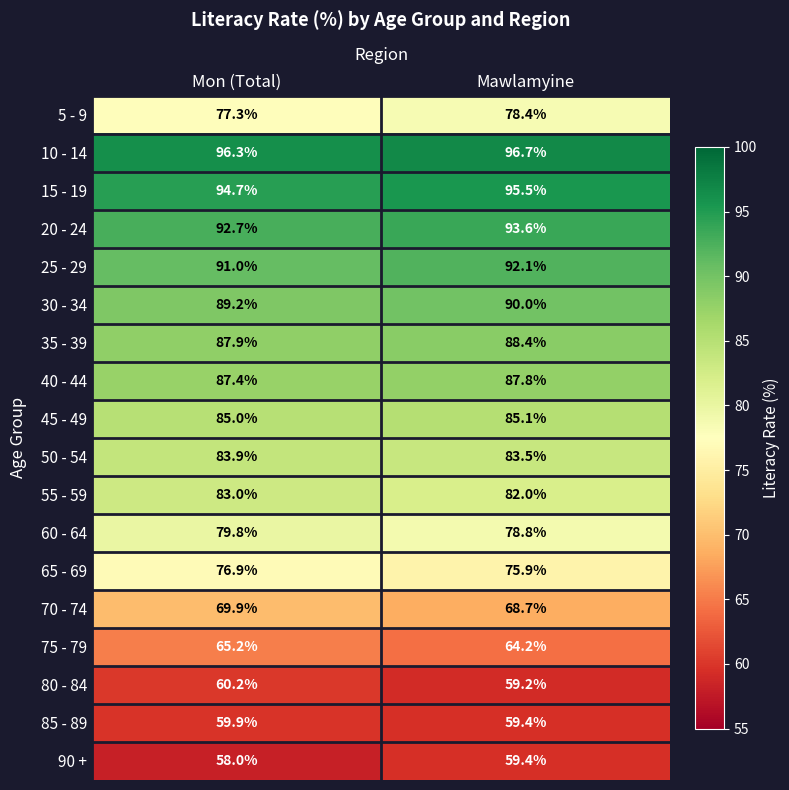

Which series has the widest spread of values?

90 +